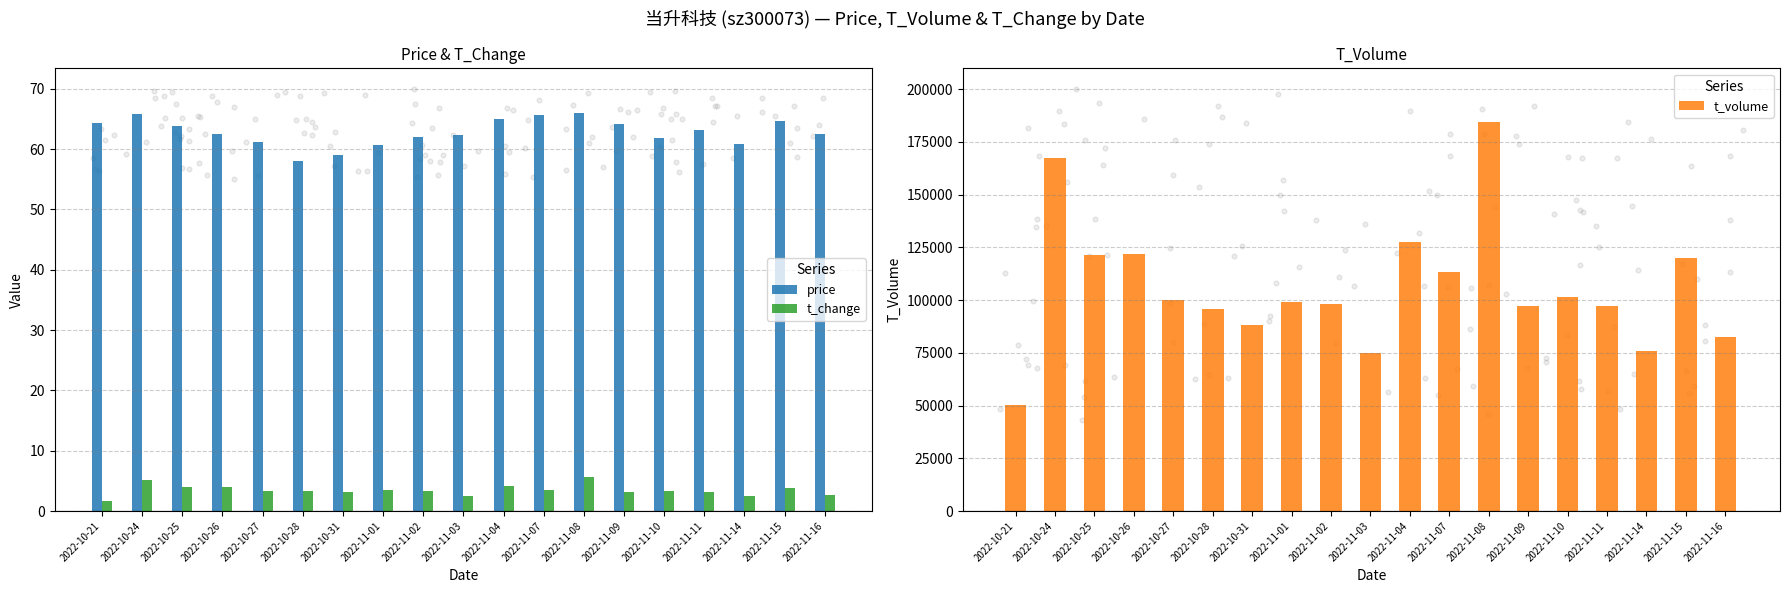

At how many categories does at least one series exceed 180647?

1